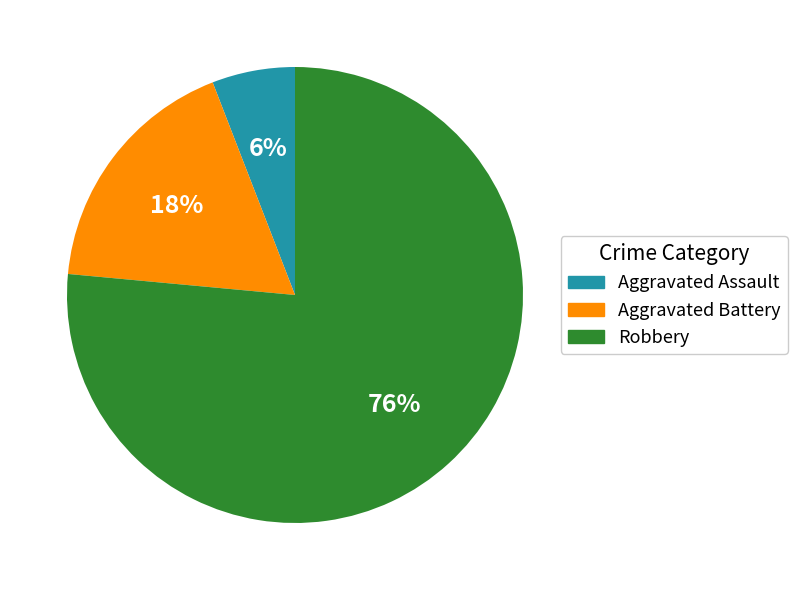

Between Aggravated Battery and Robbery, which is larger?

Robbery